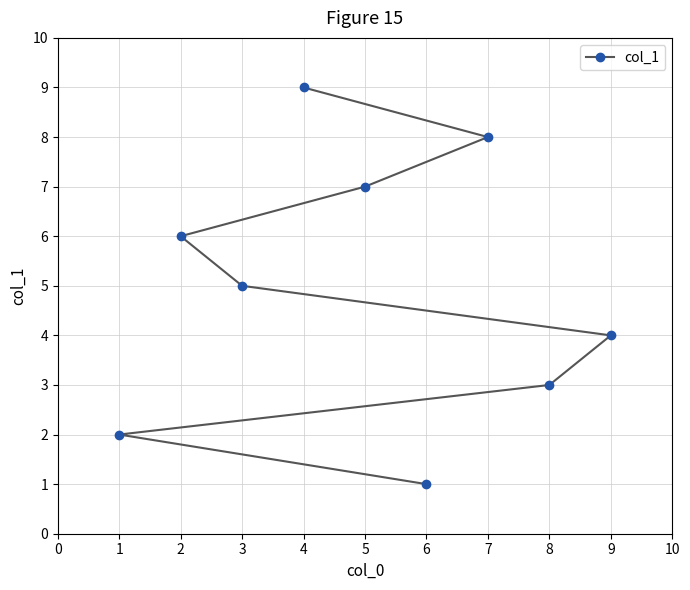

Is it true that the value at 5 is 7?

True